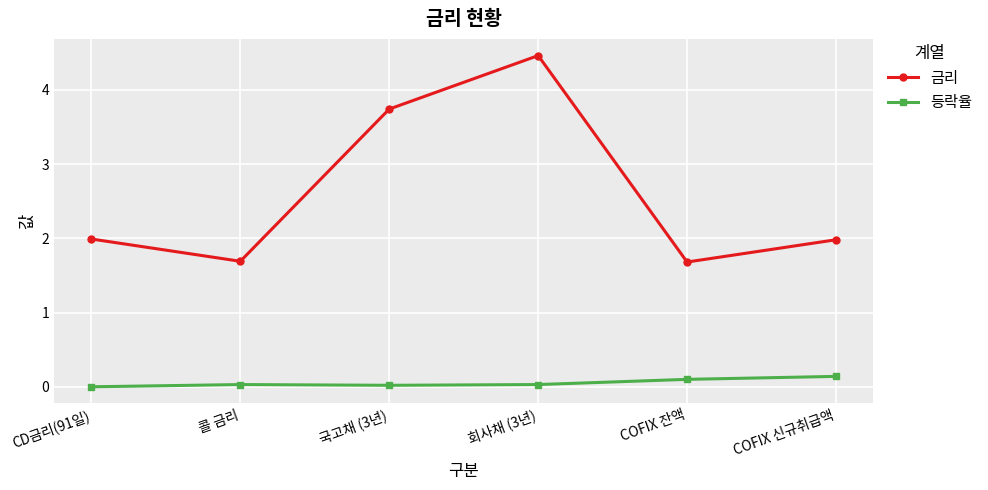

Where is the first local minimum for 금리?

콜 금리